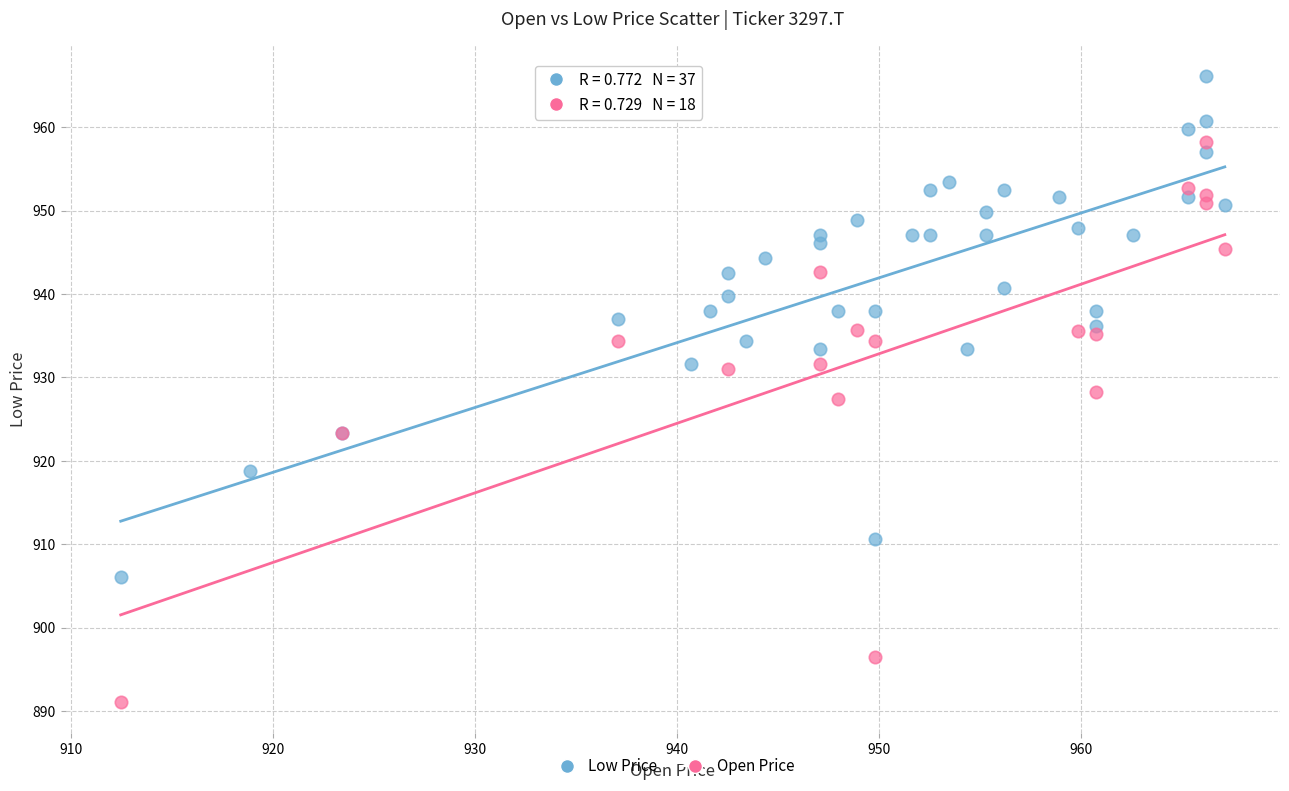

Which series has the widest spread of Y values?

Open Price